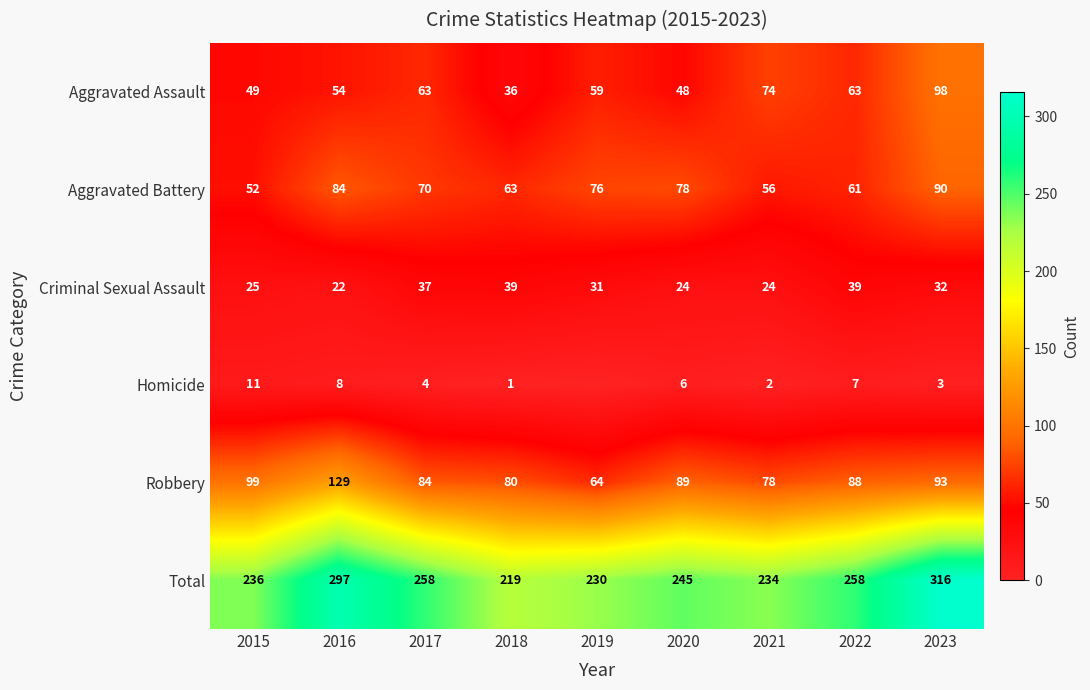

List the labels in order of Aggravated Battery value, smallest first.

2015, 2021, 2022, 2018, 2017, 2019, 2020, 2016, 2023